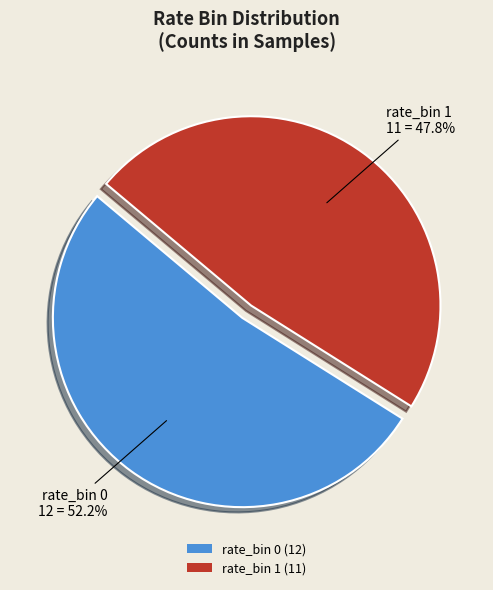

To the nearest percent, what portion does rate_bin 0 represent?

52%